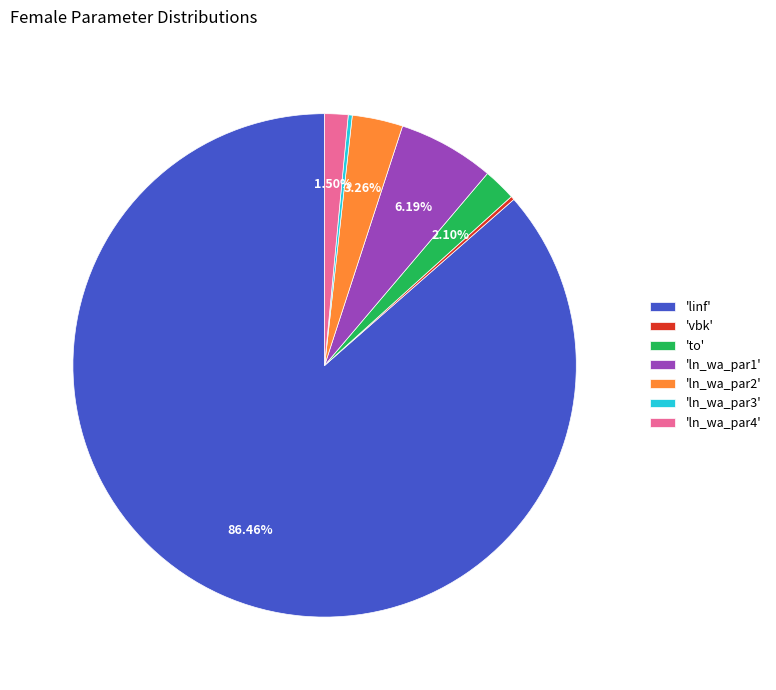

Combined, do 'ln_wa_par4' and 'linf' account for over 50%?

Yes